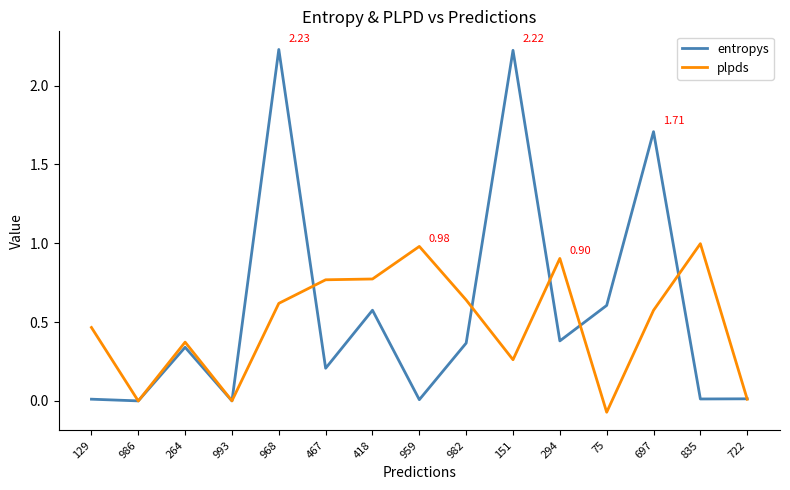

Between 467 and 151, which series saw the biggest shift?

entropys